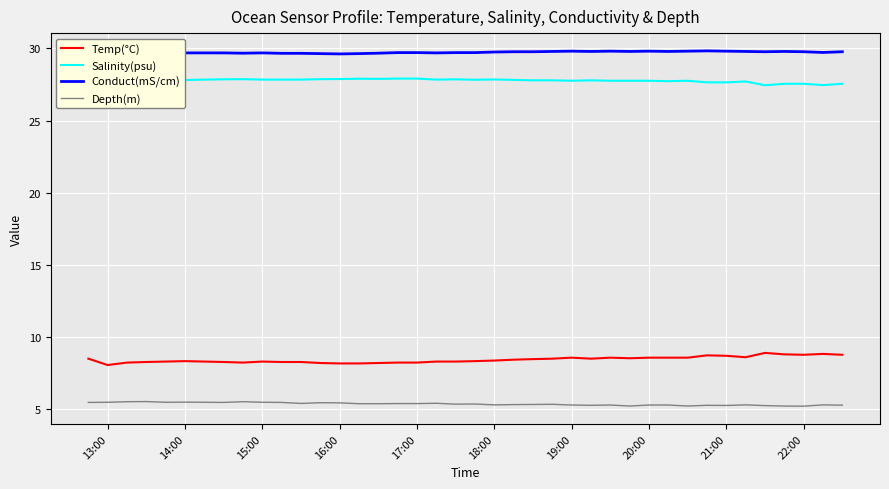

True or false: Temp(°C) and Depth(m) intersect in this chart.

False